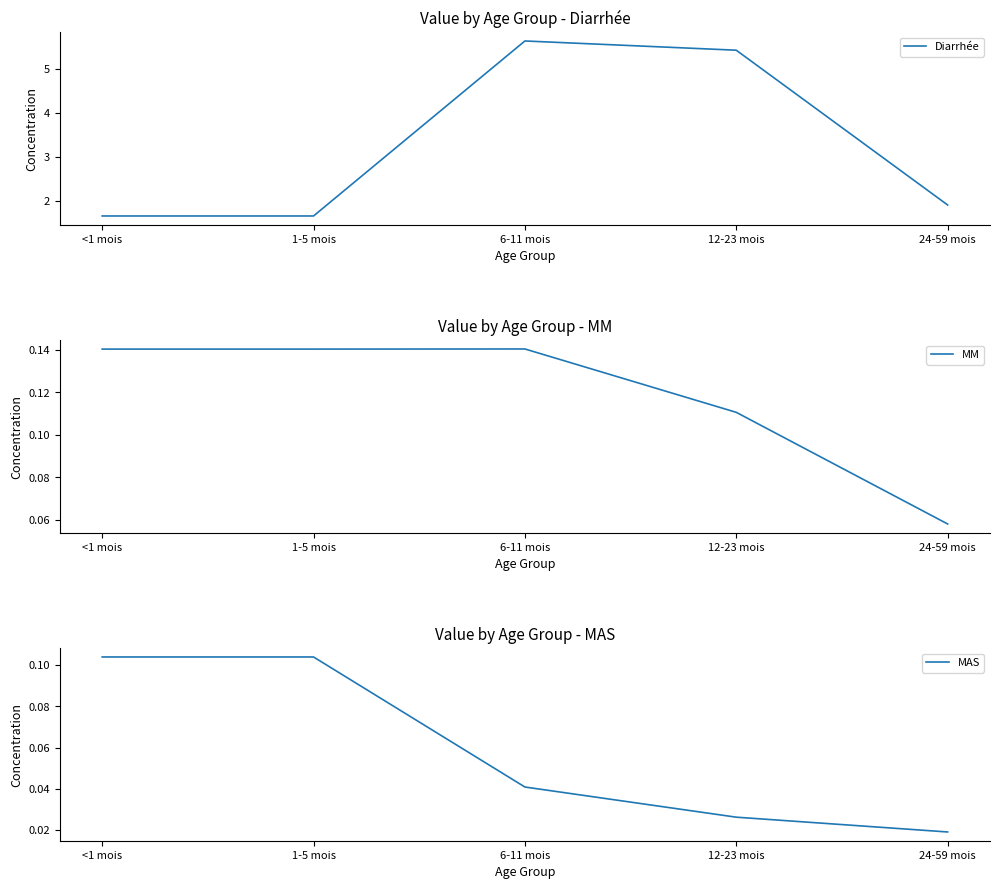

Which series changed the most between 1-5 mois and 12-23 mois?

Diarrhée